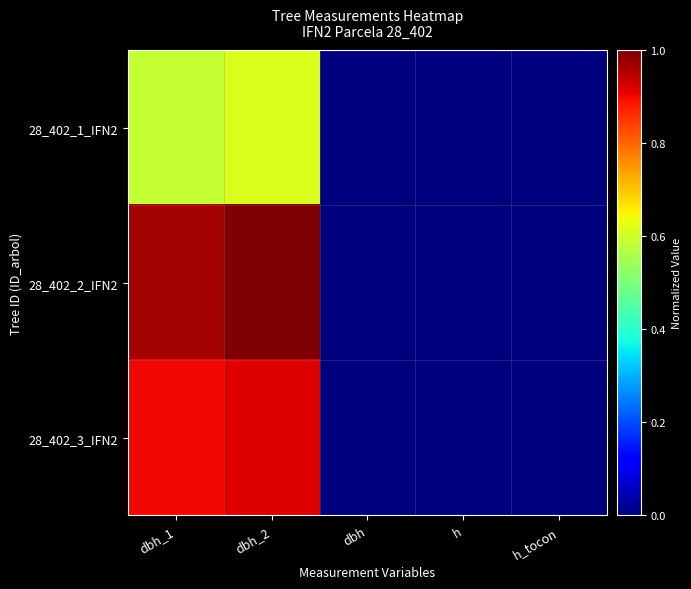

What is the spread (max minus min) of values at dbh_2?

0.4